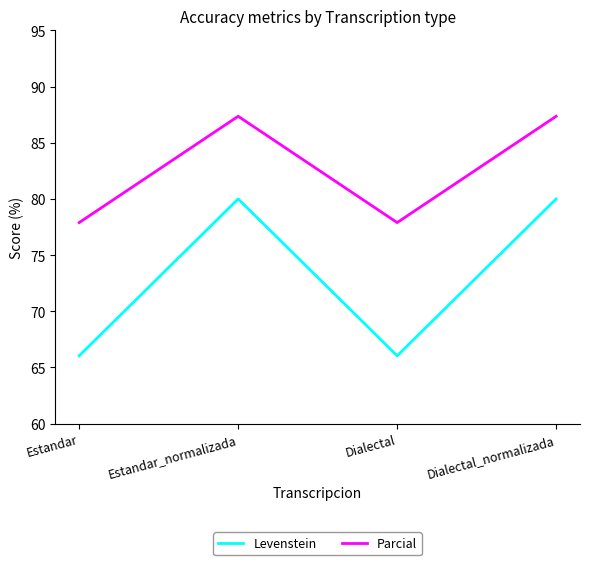

Rank the series at Estandar_normalizada from lowest to highest value.

Levenstein, Parcial